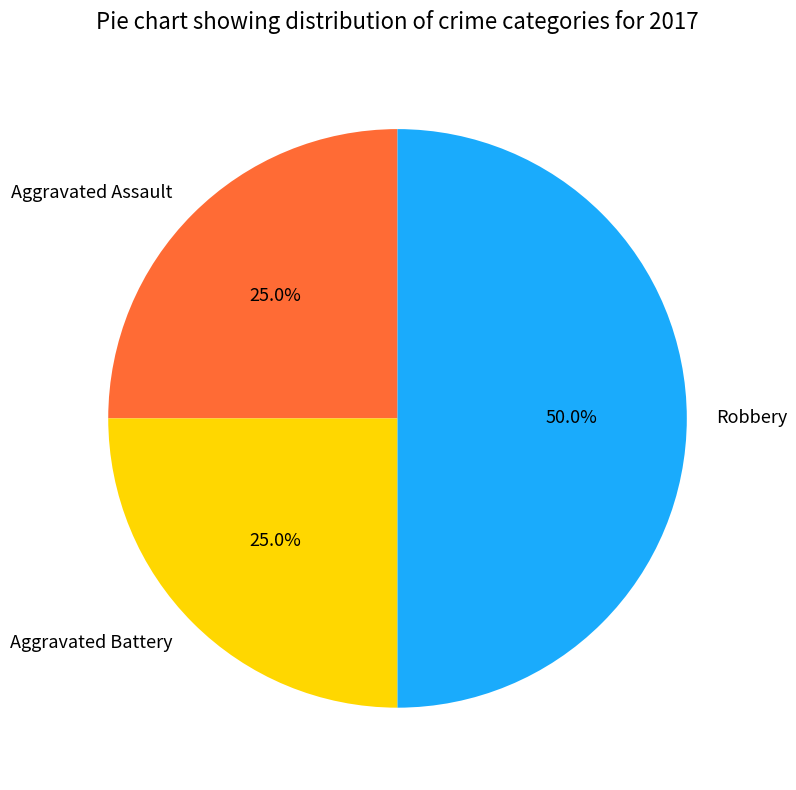

To the nearest percent, what is the combined percentage of Robbery and Aggravated Battery?

75%